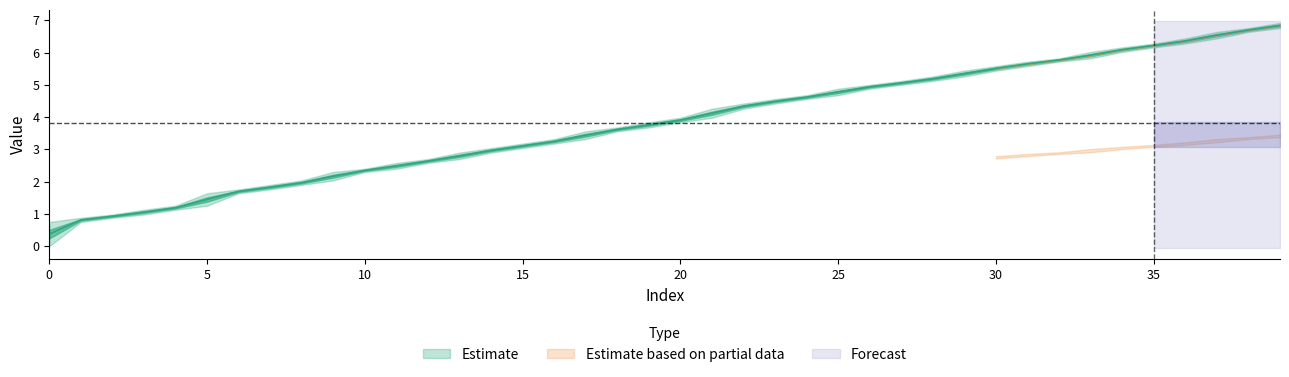

How many values are below 3?

15